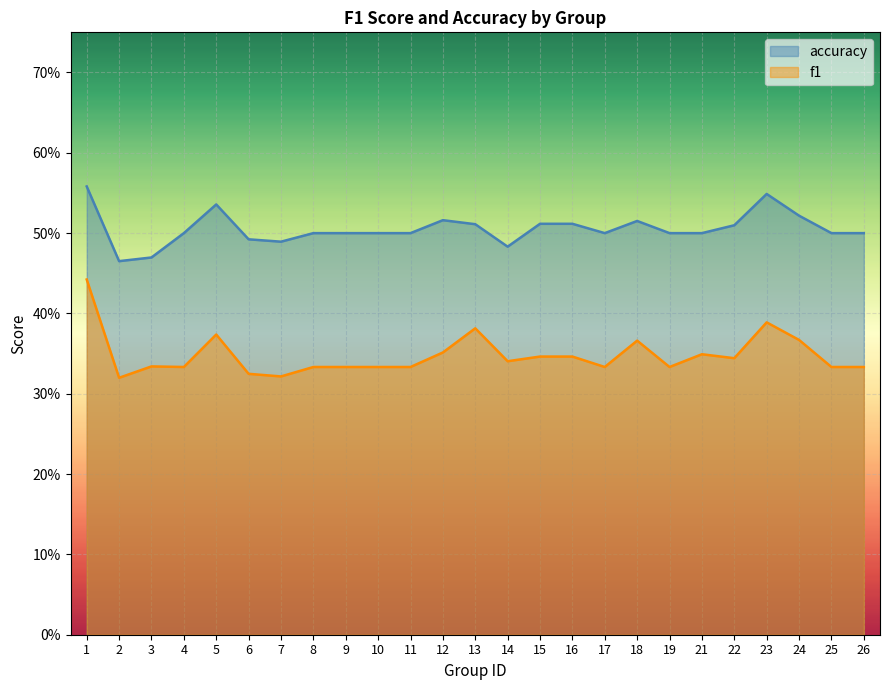

What are all the series names shown in the legend?

accuracy, f1